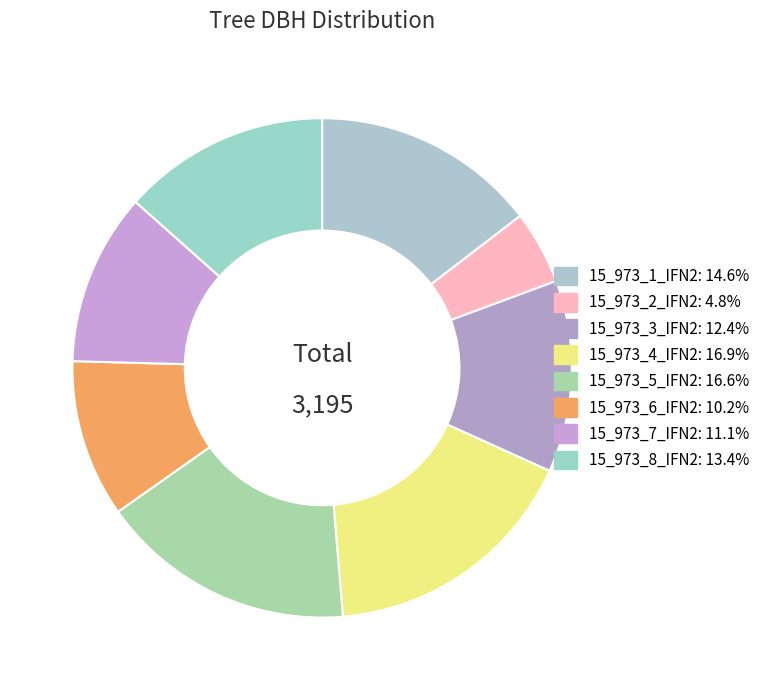

Count the number of slices in the pie.

8